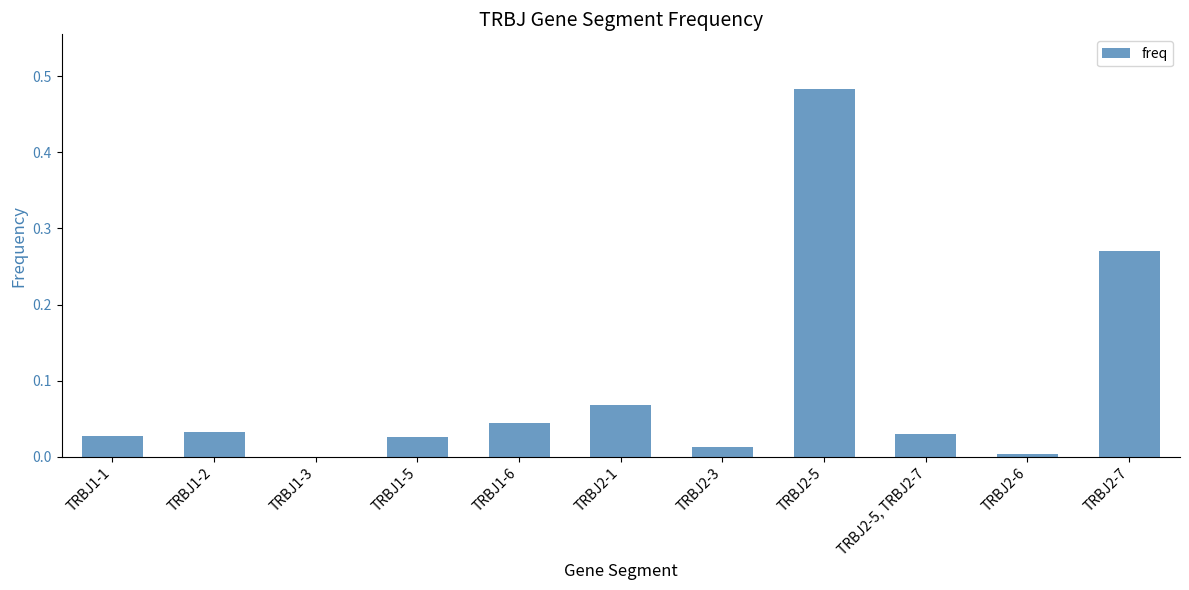

Between TRBJ1-3 and TRBJ2-5, which is larger?

TRBJ2-5